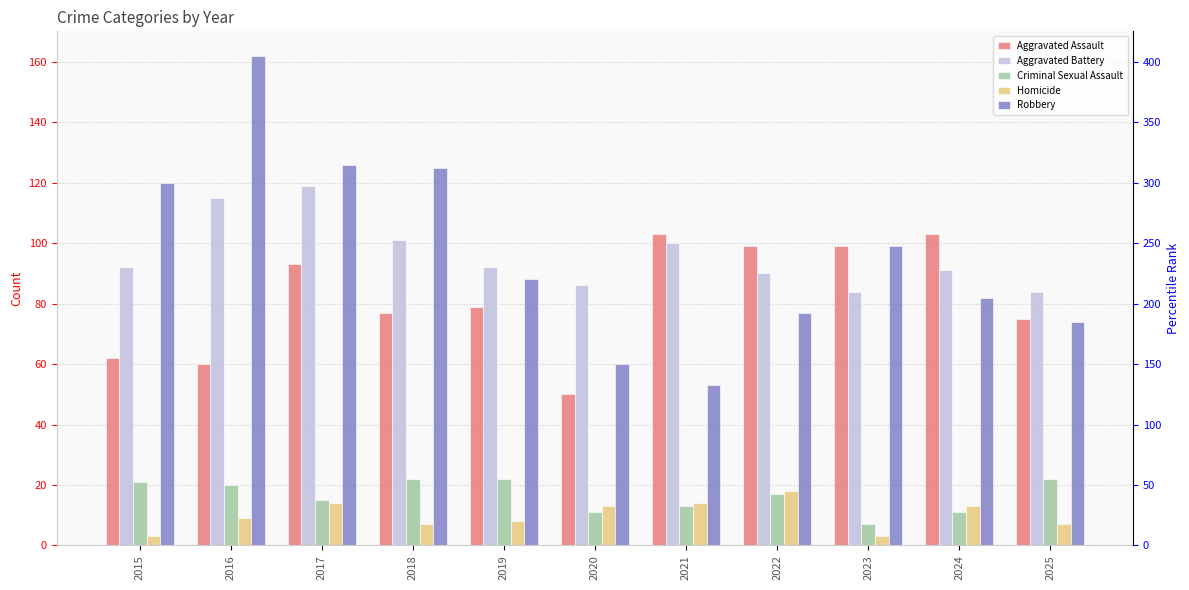

Where is Homicide nearest to the value 10?

2016